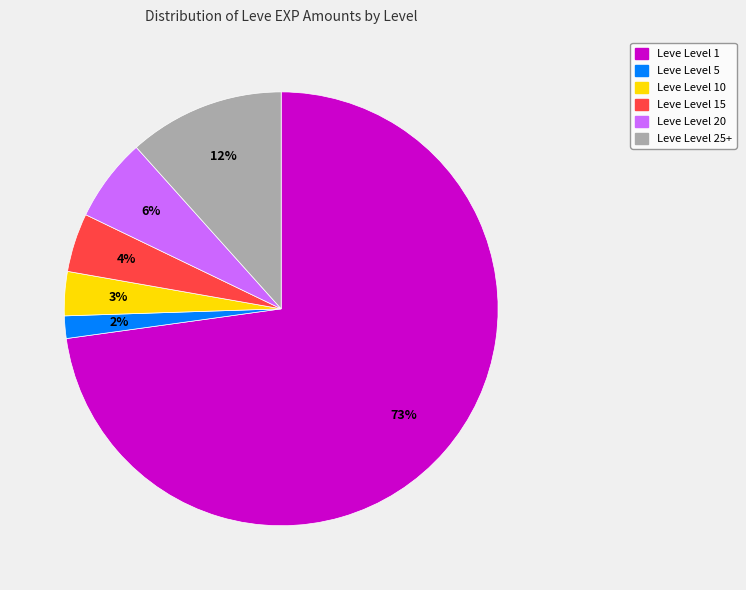

Do Leve Level 15 and Leve Level 20 together represent more than half of the pie?

No